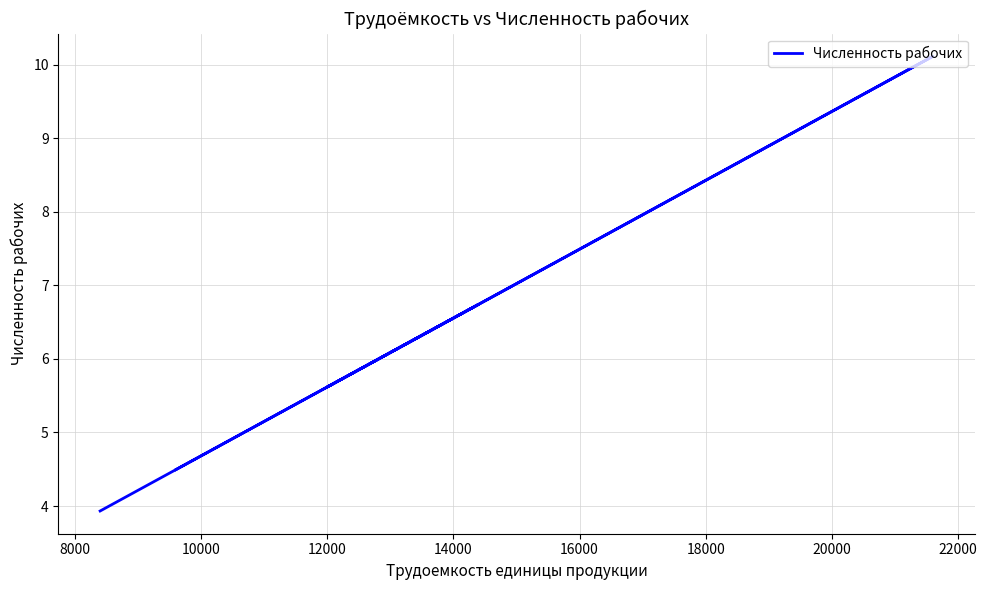

True or false: the data shows 5.6 at 14000.

False